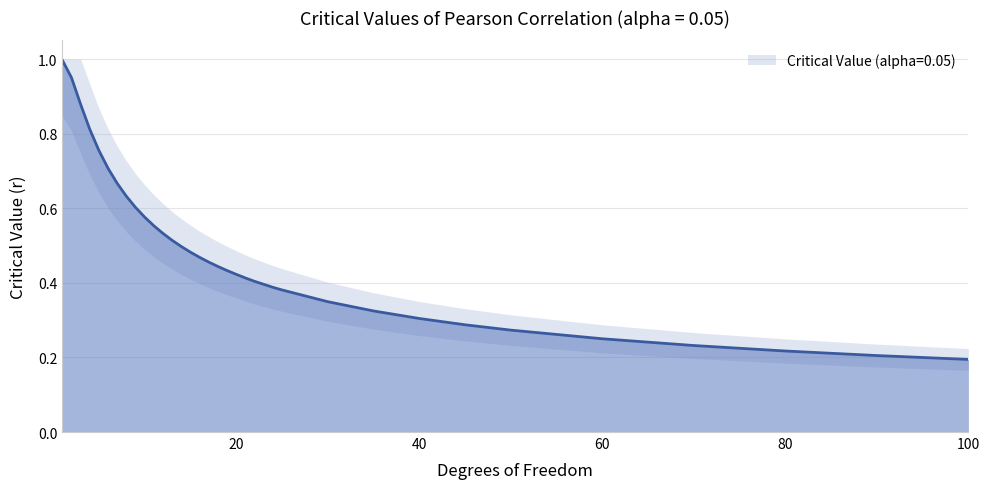

The chart shows a value of 0.9 at 3. True or false?

True